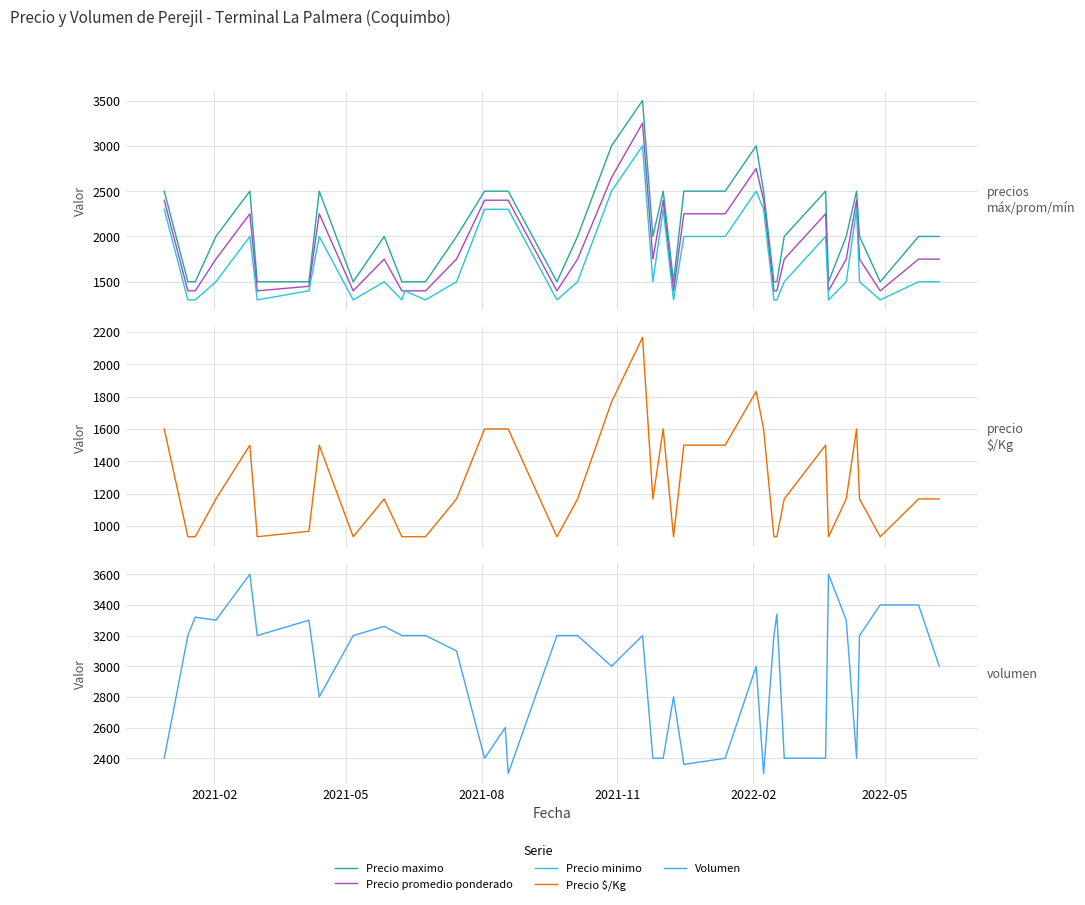

At which label does Precio $/Kg reach its minimum?

2021-05